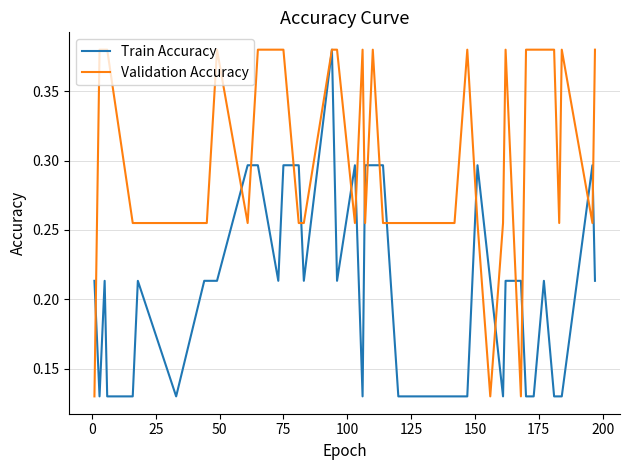

List the series in order of their overall mean, lowest first.

Train Accuracy, Validation Accuracy